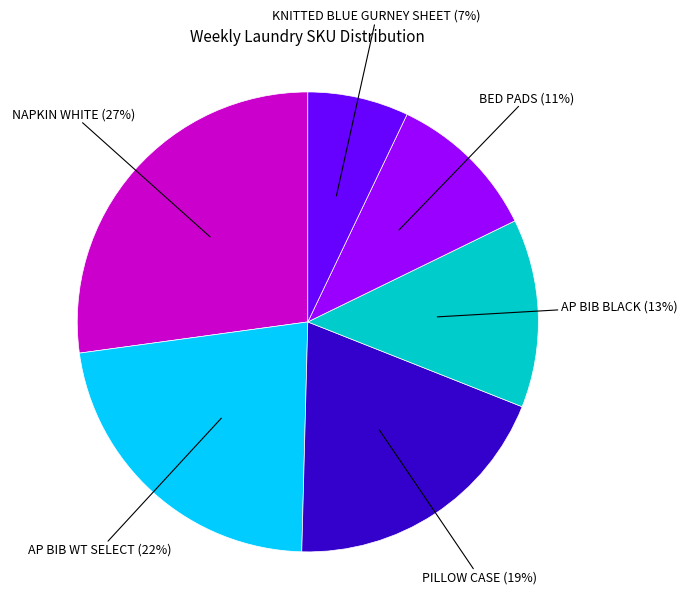

What is the ratio of the value at PILLOW CASE to the value at KNITTED BLUE GURNEY SHEET?

2.7